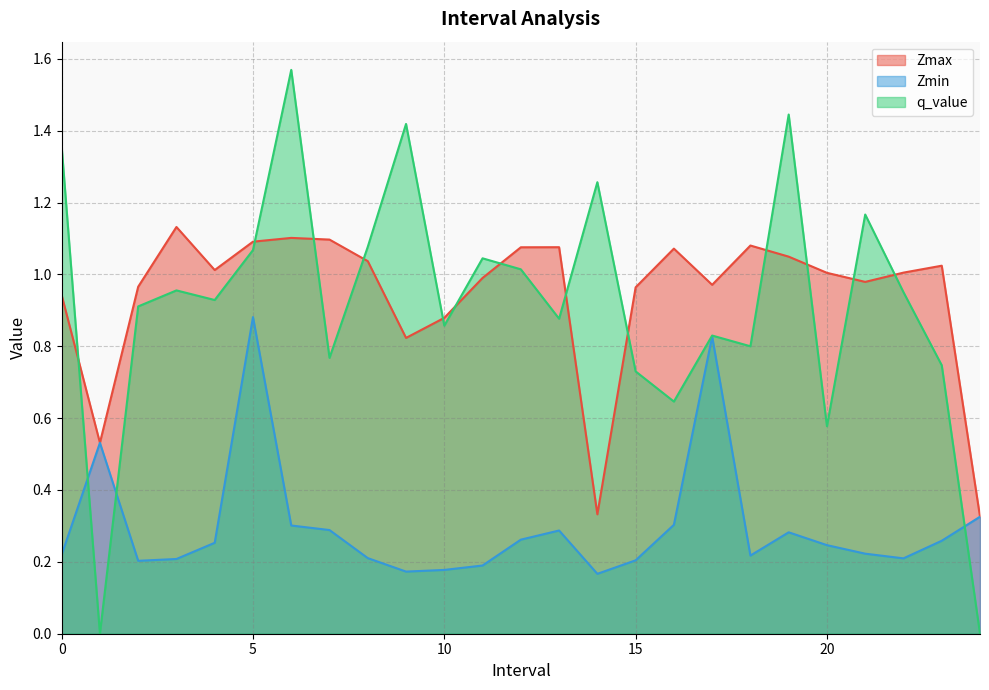

What are all the series names shown in the legend?

Zmax, Zmin, q_value